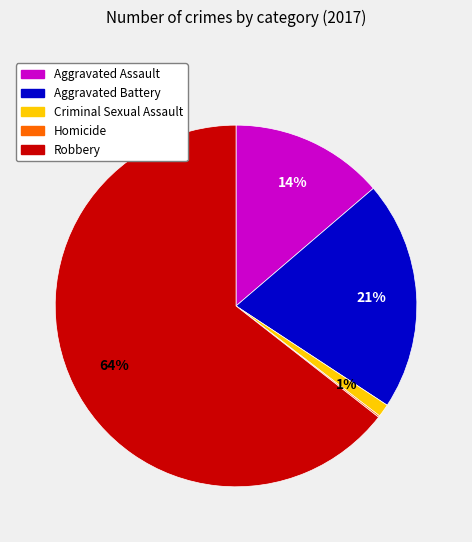

To the nearest percent, what is the difference between the largest and smallest slice percentages?

64%